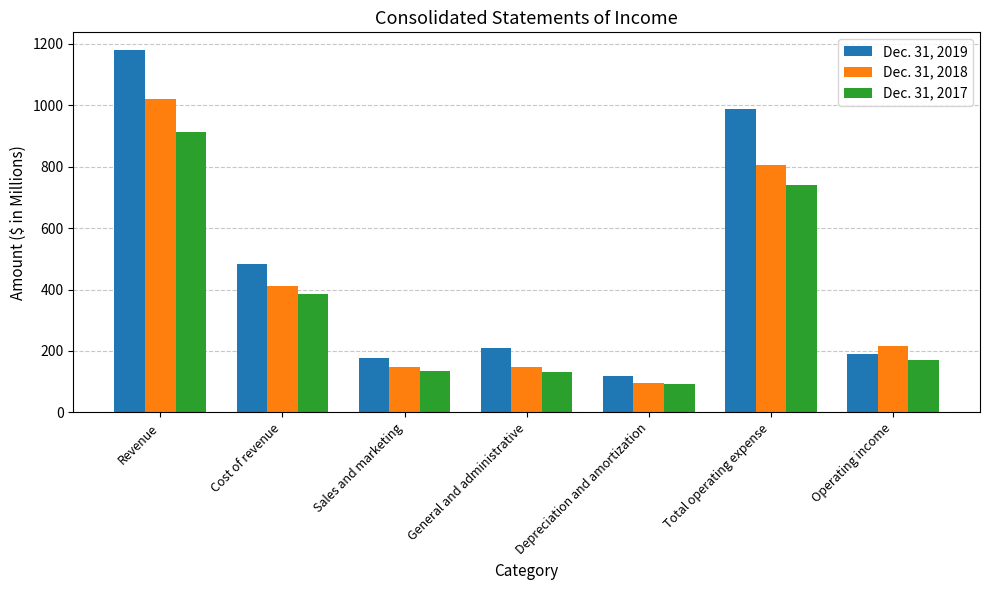

Rank the series by their maximum value, from highest to lowest.

Dec. 31, 2019, Dec. 31, 2018, Dec. 31, 2017